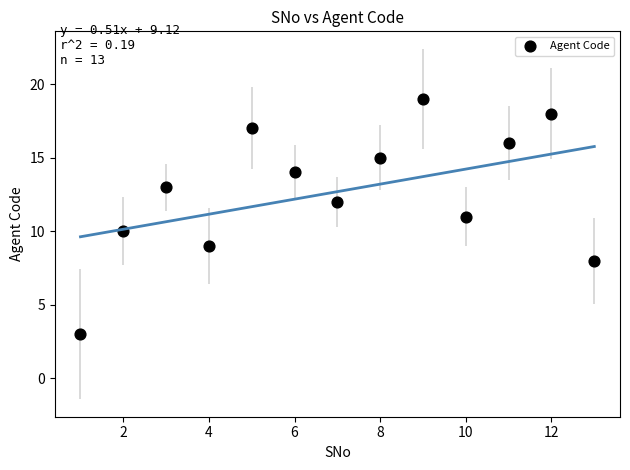

What is the range of X values (max minus min)?

12